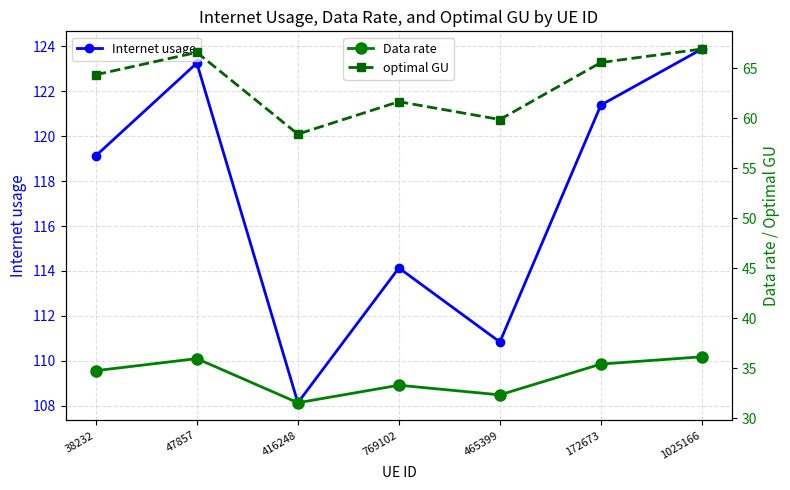

Reading left to right, list all the values displayed in this chart.

Internet usage: 119.1	123.3	108.1	114.1	110.8	121.4	123.9
Data rate: 34.7	36.0	31.5	33.3	32.3	35.4	36.1
optimal GU: 64.3	66.6	58.4	61.6	59.9	65.6	66.9